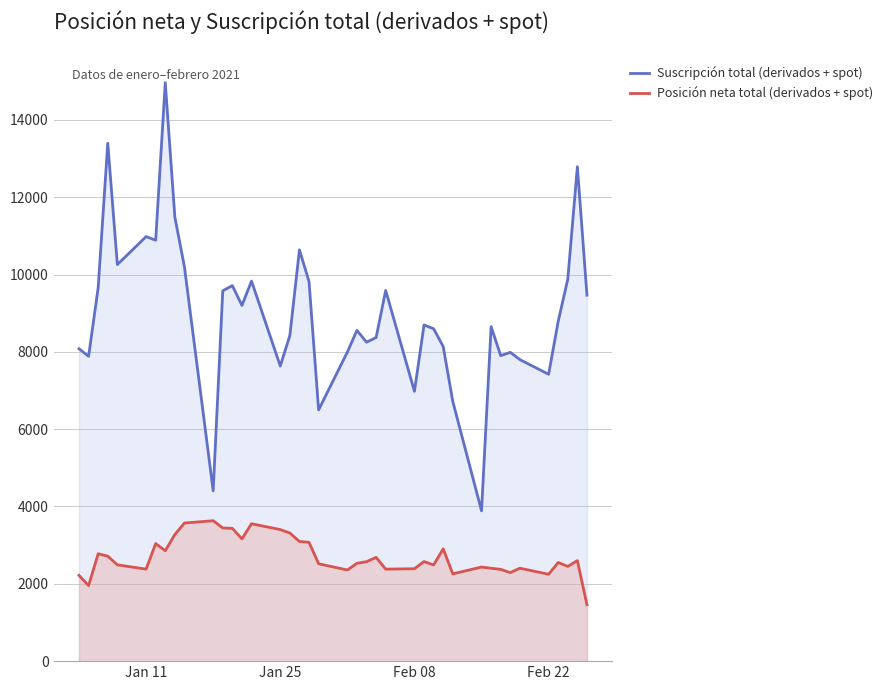

How many interior local peaks does the Posición neta total (derivados + spot) series have?

11